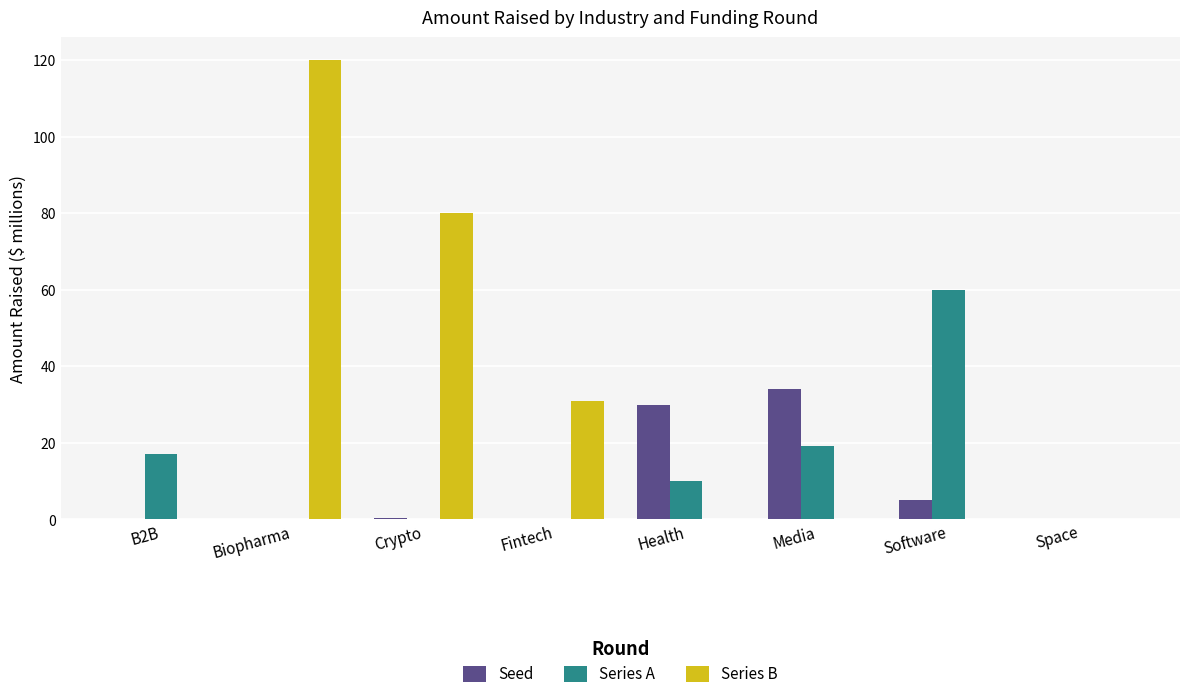

Is the value of Series B at Crypto greater than the value of Seed at Biopharma?

Yes